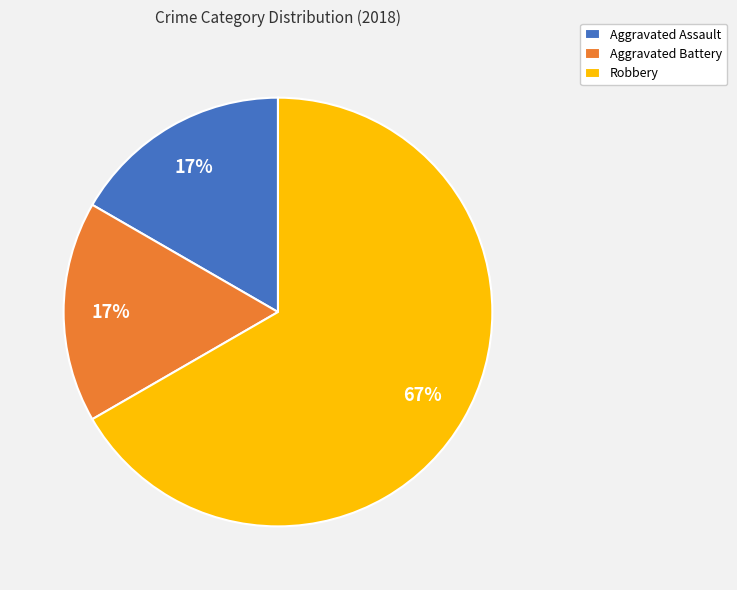

Which slice is the largest?

Robbery